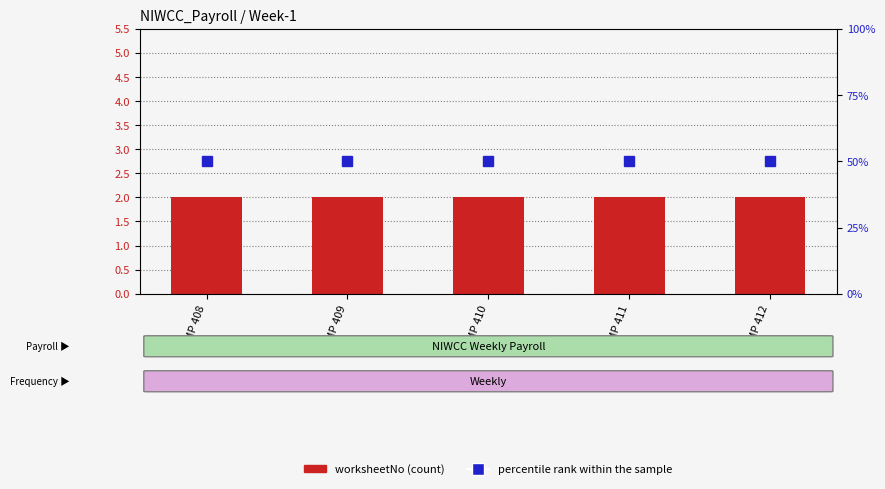

At how many categories does at least one series exceed 27?

5